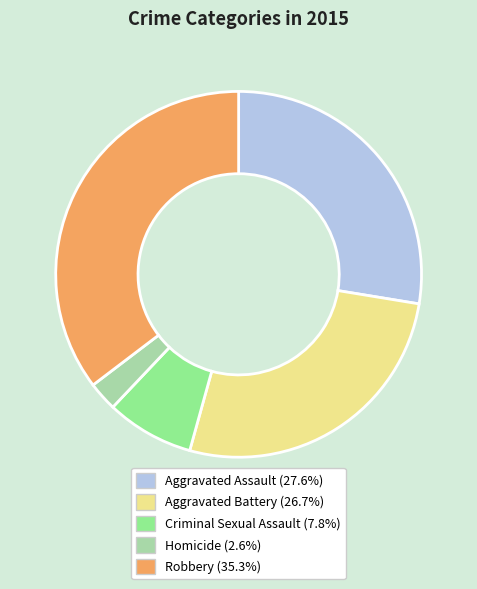

How many segments does this pie chart have?

5